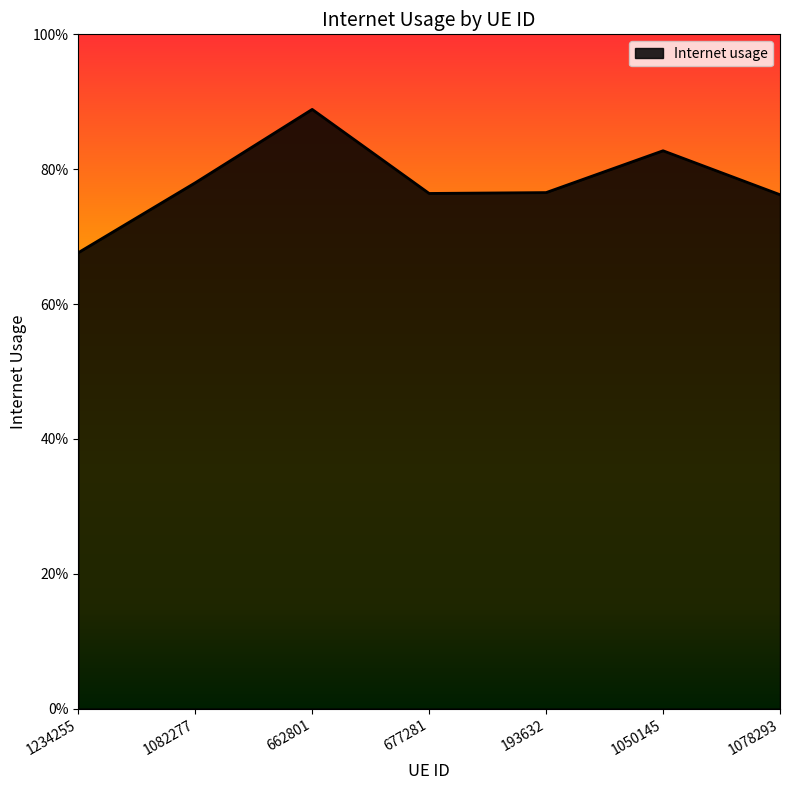

Is it true that the value at 1078293 is 0.3?

False